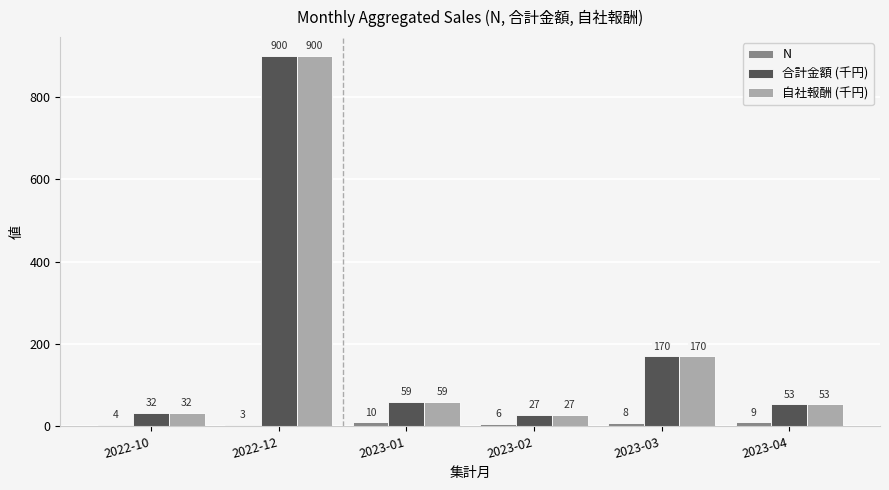

What is the label of the 3rd bar from the right?

2023-02